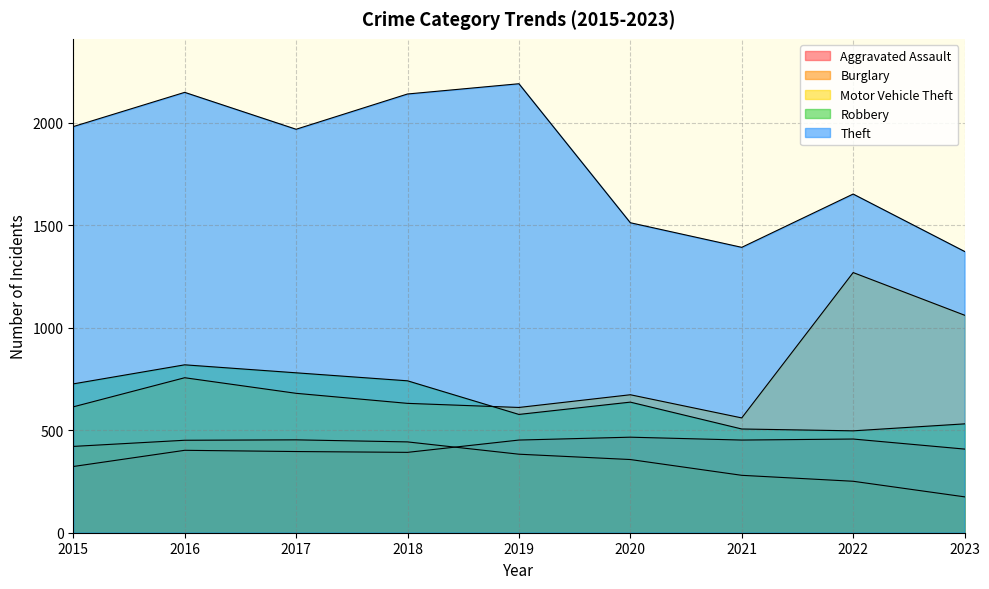

At 2016, list the series in order from smallest to largest.

Aggravated Assault, Burglary, Motor Vehicle Theft, Robbery, Theft